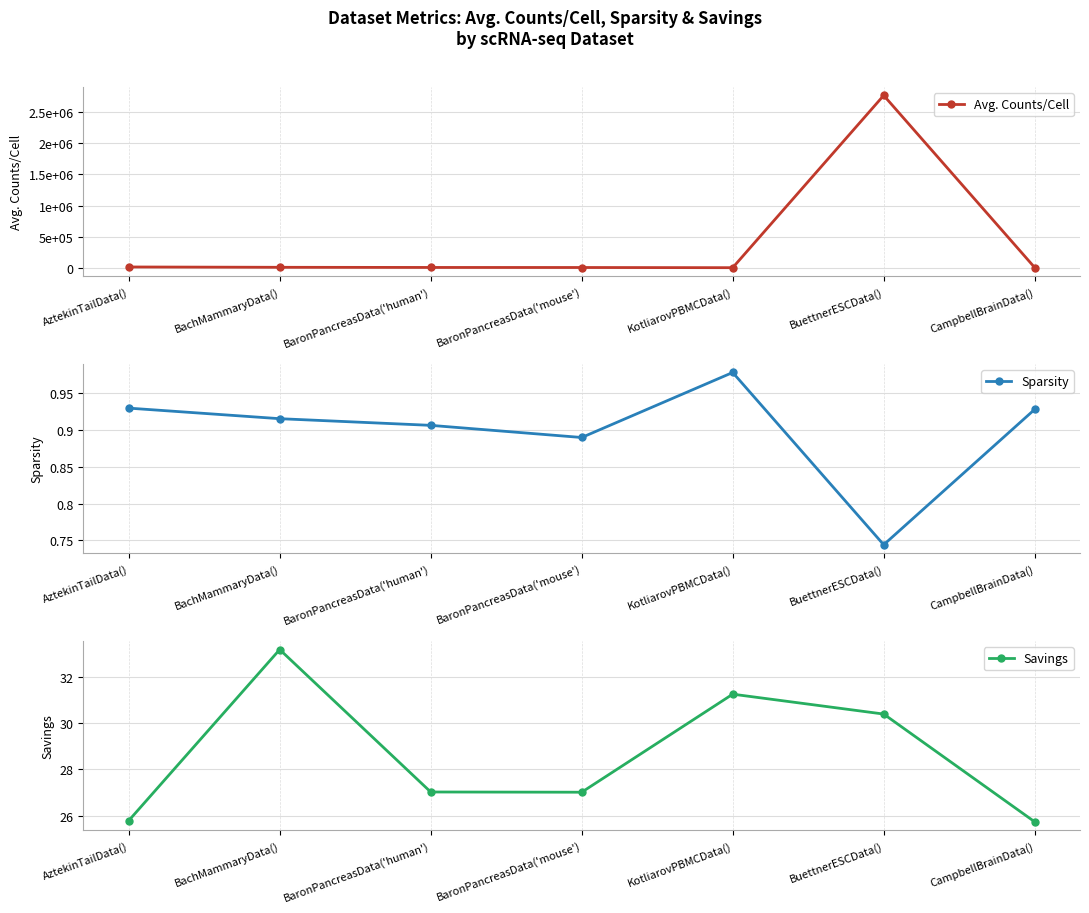

Reading left to right, what are all the values shown in this chart?

Avg. Counts/Cell: AztekinTailData()=13434.7	BachMammaryData()=8239.6	BaronPancreasData('human')=5828.2	BaronPancreasData('mouse')=4990.1	KotliarovPBMCData()=2065.2	BuettnerESCData()=2767864.0	CampbellBrainData()=4024.6
Sparsity: AztekinTailData()=0.9	BachMammaryData()=0.9	BaronPancreasData('human')=0.9	BaronPancreasData('mouse')=0.9	KotliarovPBMCData()=1.0	BuettnerESCData()=0.7	CampbellBrainData()=0.9
Savings: AztekinTailData()=25.8	BachMammaryData()=33.2	BaronPancreasData('human')=27.0	BaronPancreasData('mouse')=27.0	KotliarovPBMCData()=31.2	BuettnerESCData()=30.4	CampbellBrainData()=25.7